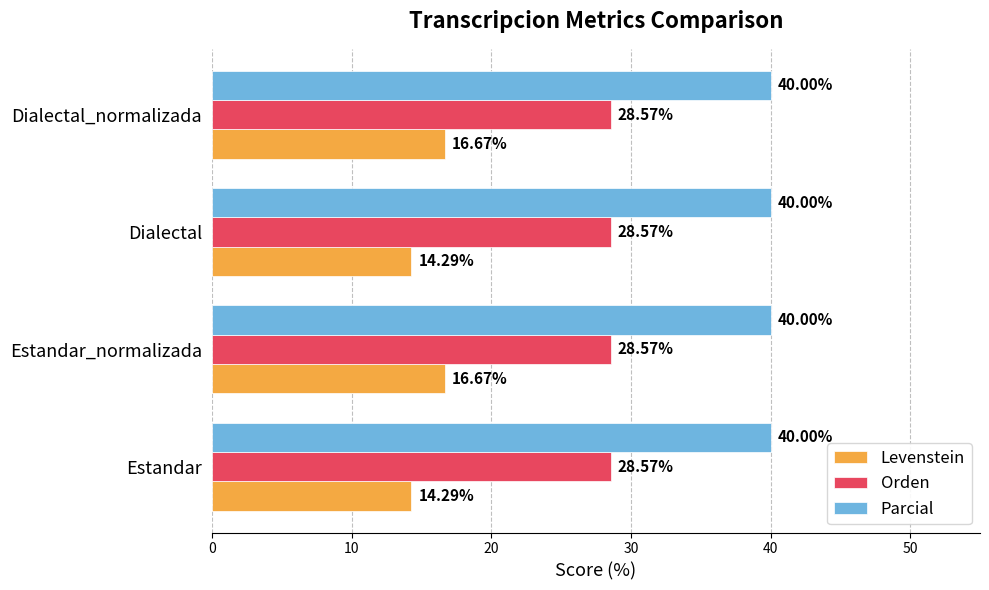

How many categories are shown in the chart?

4